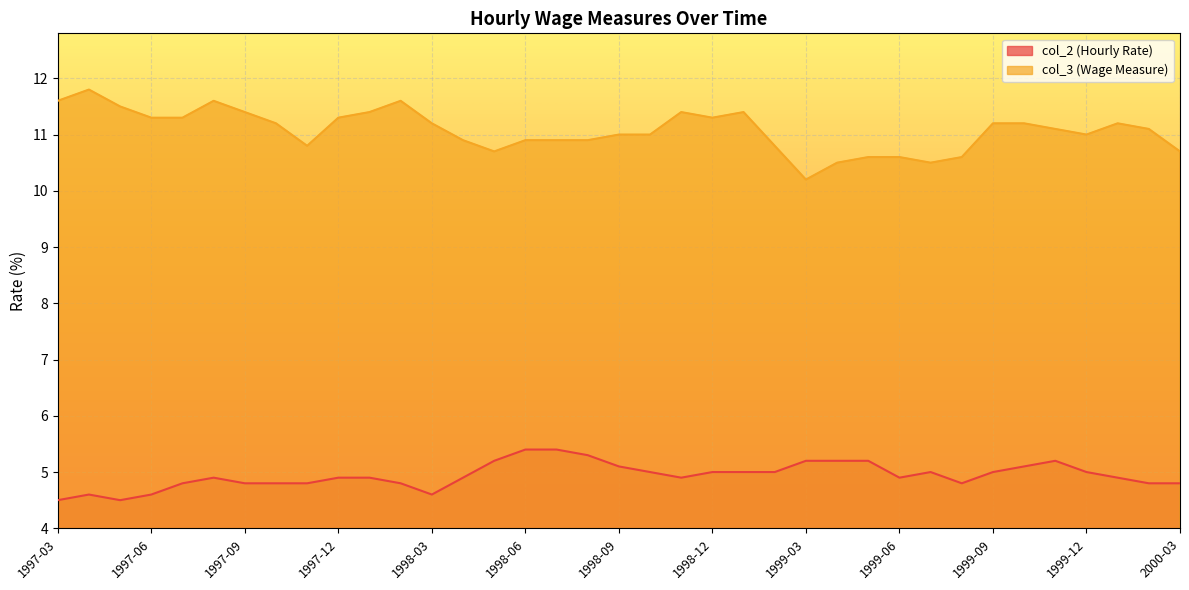

What is the spread (max minus min) of values at 1999-05?

5.4